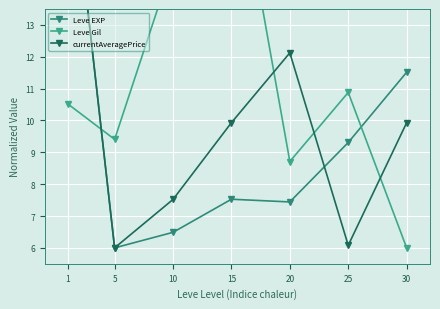

Rank the series at 5 from lowest to highest value.

Leve EXP, currentAveragePrice, Leve Gil